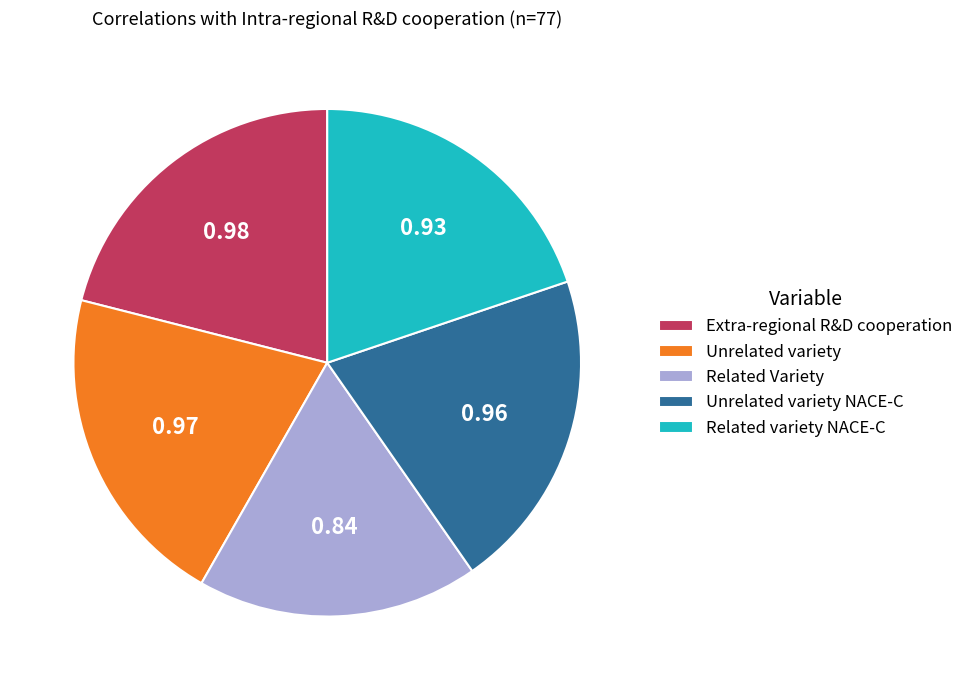

Is Unrelated variety NACE-C the majority of the pie?

No